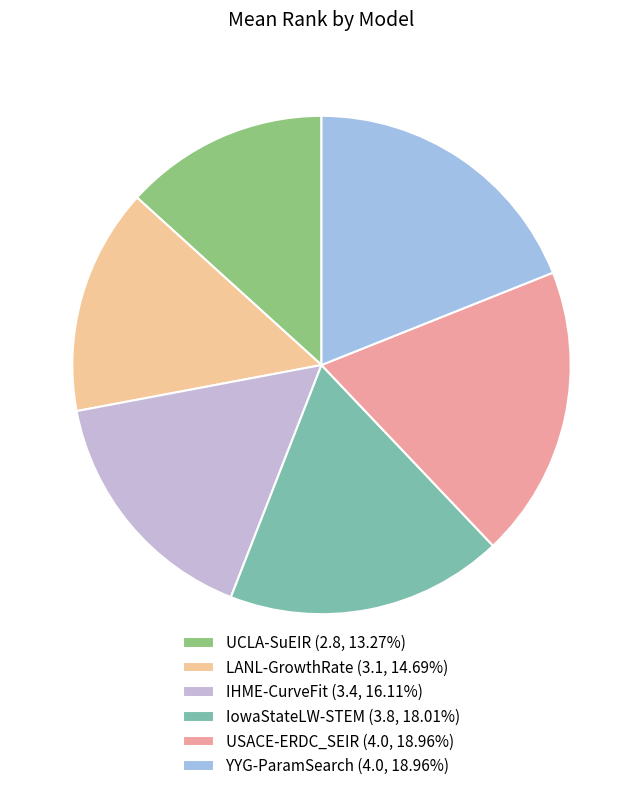

Does LANL-GrowthRate (3.1, 14.69%) account for over 50% of the chart?

No